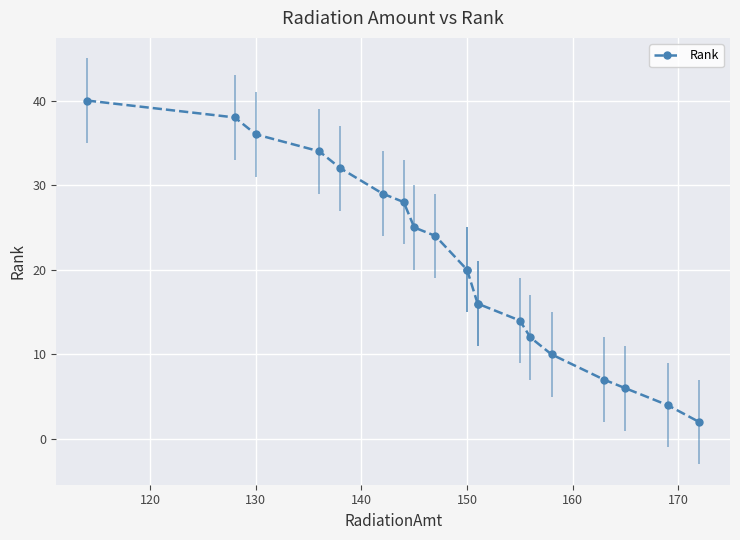

The value at 13 is 10. True or false?

False